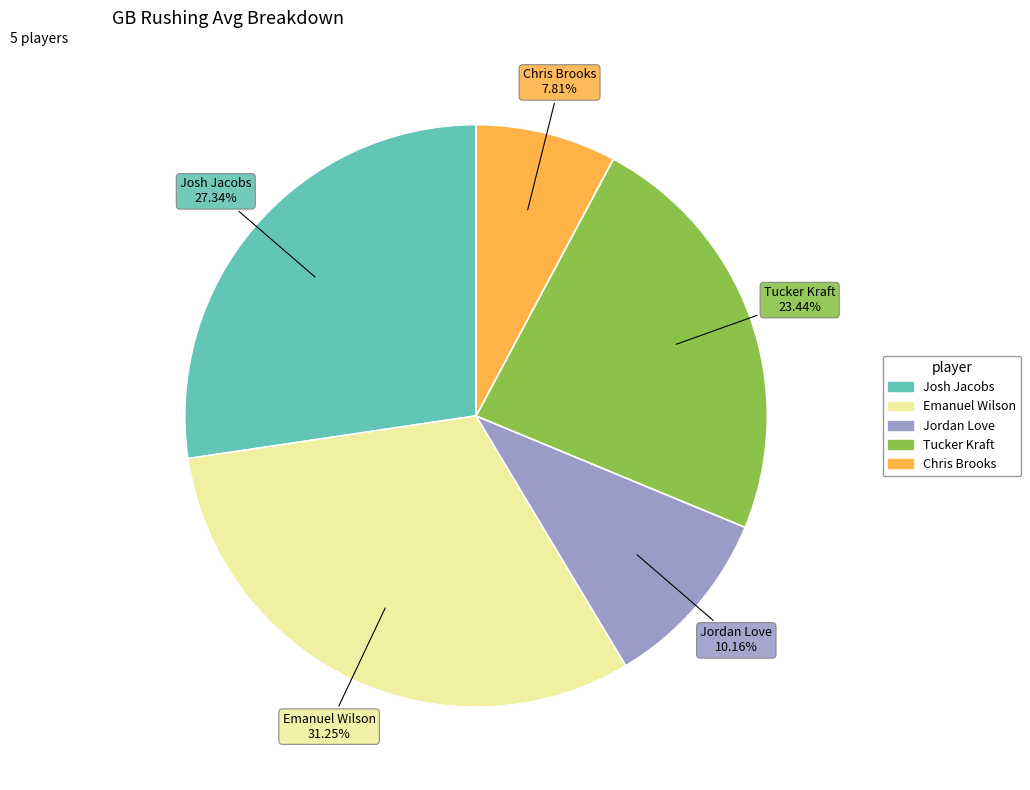

Is it true that Josh Jacobs is 14% of the pie?

False